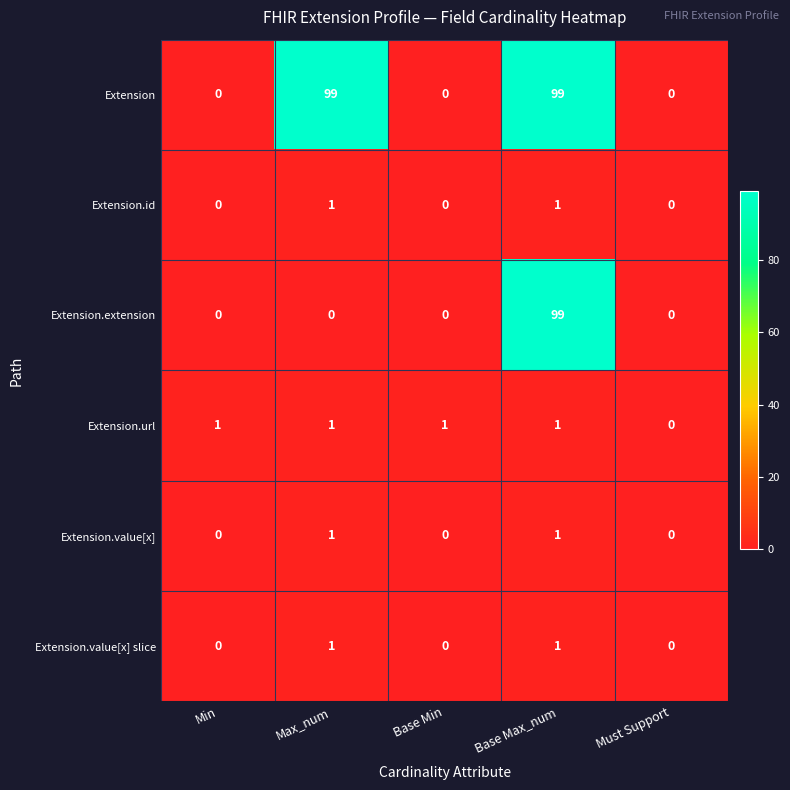

What value does the Extension series have at Base Max_num, to the nearest 5?

100